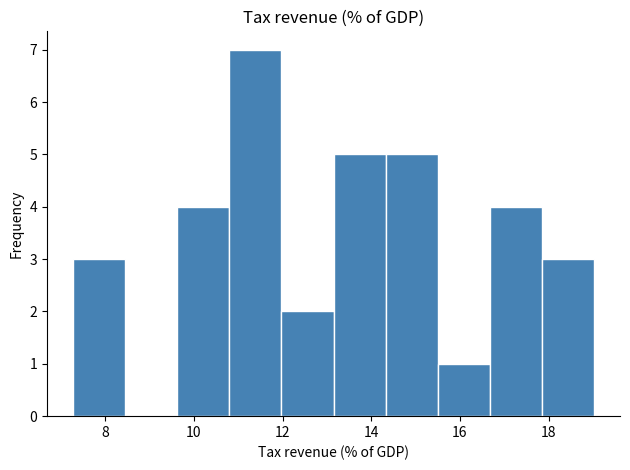

Over which range of the x-axis is the bar tallest?

10.8 to 12.0